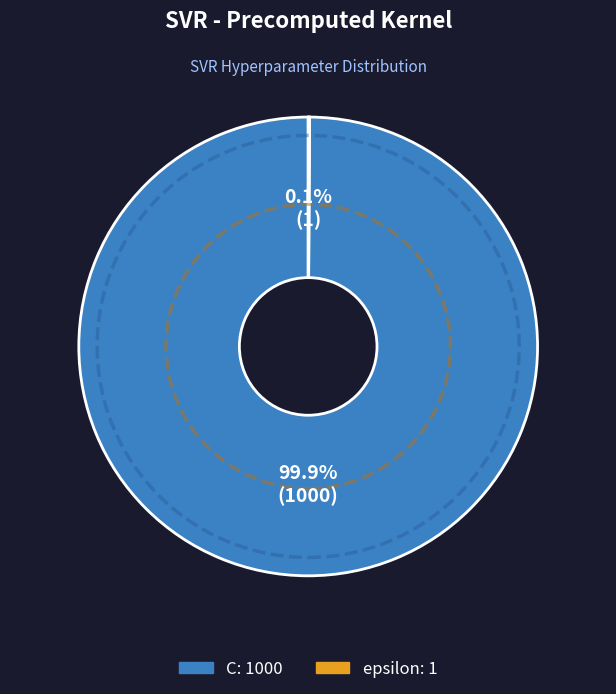

Which slice is the largest?

C